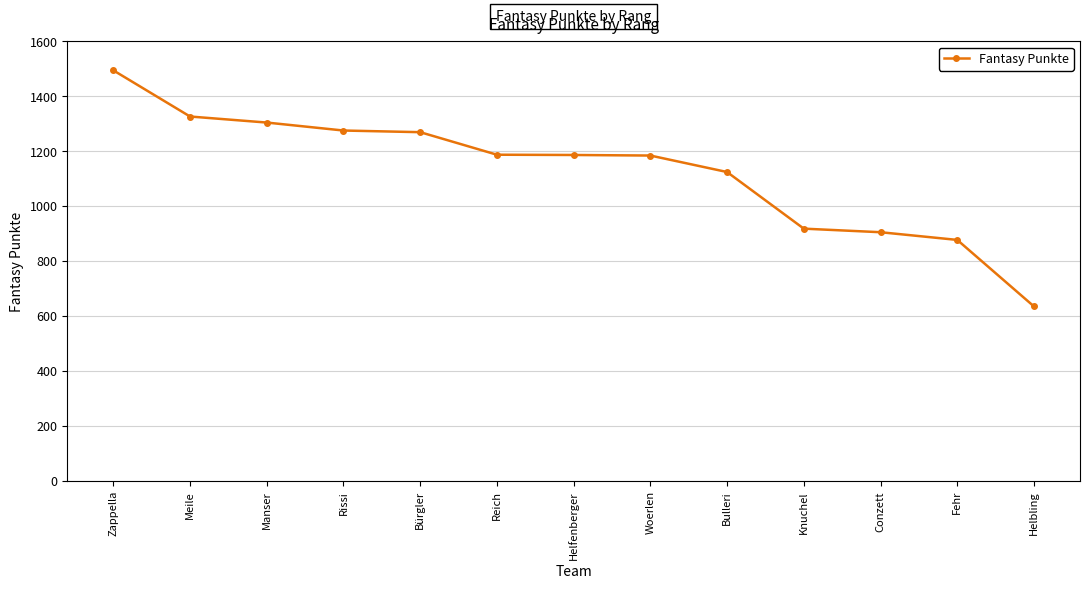

The chart shows a value of 919 at Knuchel. True or false?

True